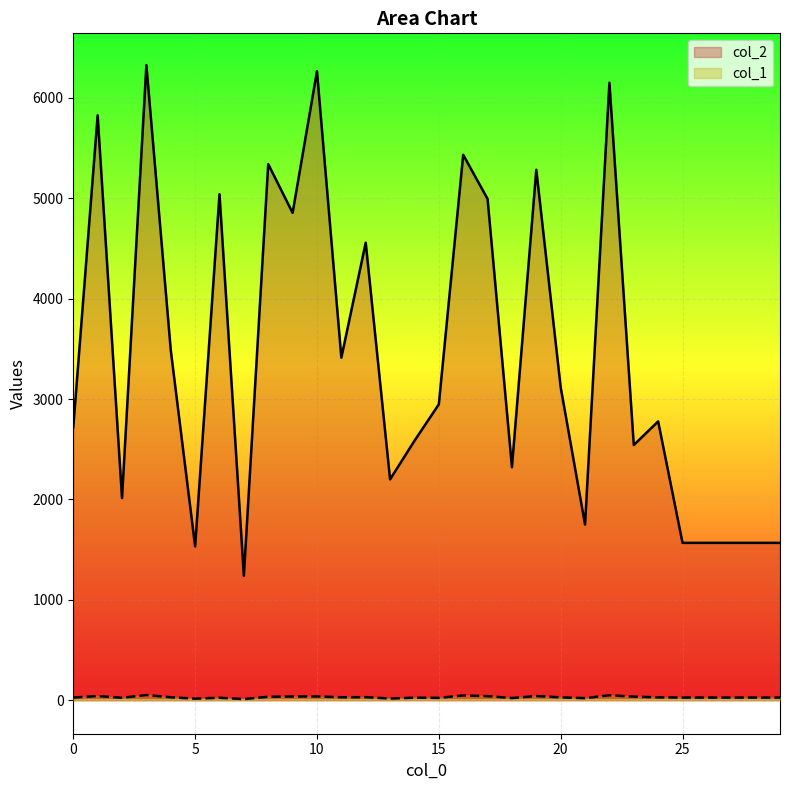

Is it true that col_2 equals 6149 at 22?

True